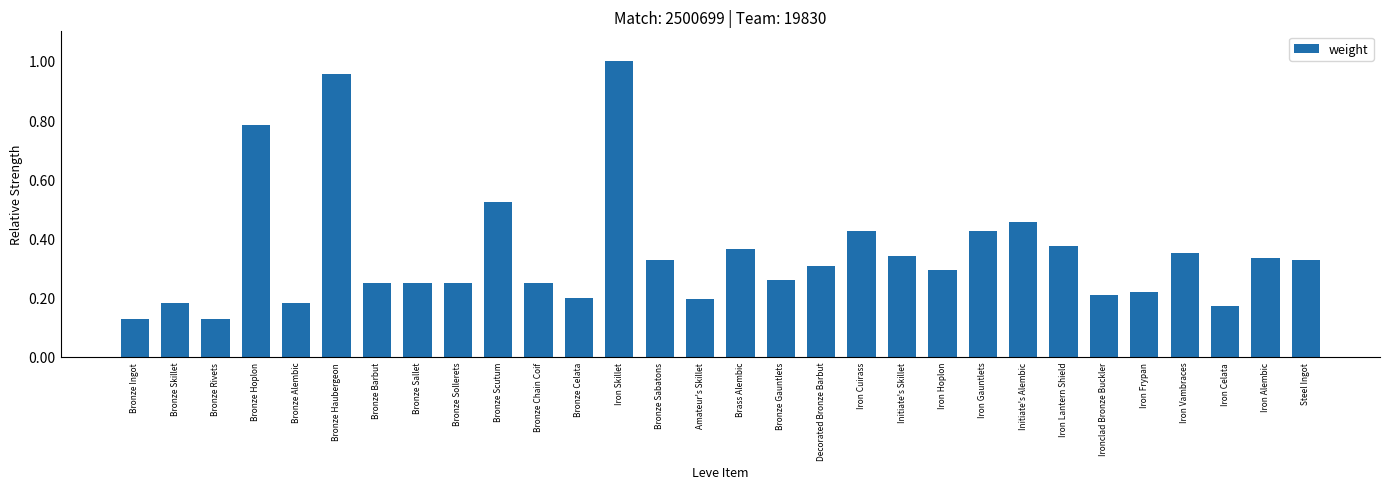

Which has a higher value, Bronze Hoplon or Bronze Alembic?

Bronze Hoplon